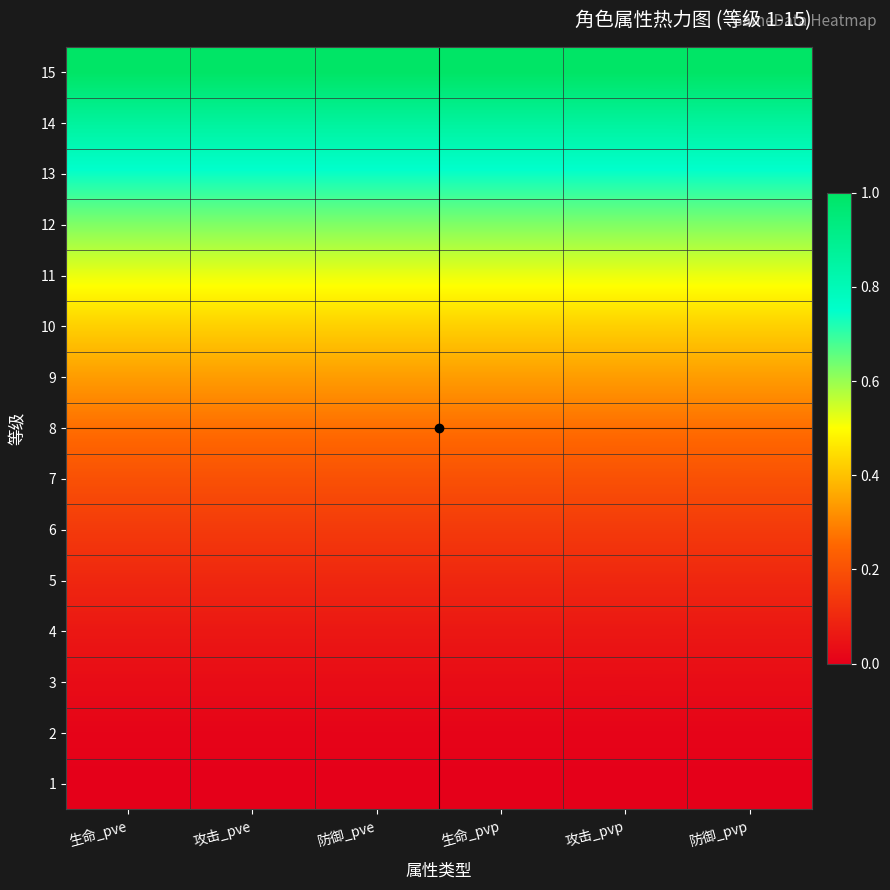

Reading left to right, list all the values displayed in this chart.

1: 生命_pve=0.0	攻击_pve=0.0	防御_pve=0.0	生命_pvp=0.0	攻击_pvp=0.0	防御_pvp=0.0
2: 生命_pve=0.0	攻击_pve=0.0	防御_pve=0.0	生命_pvp=0.0	攻击_pvp=0.0	防御_pvp=0.0
3: 生命_pve=0.0	攻击_pve=0.0	防御_pve=0.0	生命_pvp=0.0	攻击_pvp=0.0	防御_pvp=0.0
4: 生命_pve=0.1	攻击_pve=0.1	防御_pve=0.1	生命_pvp=0.1	攻击_pvp=0.1	防御_pvp=0.1
5: 生命_pve=0.1	攻击_pve=0.1	防御_pve=0.1	生命_pvp=0.1	攻击_pvp=0.1	防御_pvp=0.1
6: 生命_pve=0.1	攻击_pve=0.1	防御_pve=0.1	生命_pvp=0.1	攻击_pvp=0.1	防御_pvp=0.1
7: 生命_pve=0.2	攻击_pve=0.2	防御_pve=0.2	生命_pvp=0.2	攻击_pvp=0.2	防御_pvp=0.2
8: 生命_pve=0.3	攻击_pve=0.3	防御_pve=0.3	生命_pvp=0.3	攻击_pvp=0.3	防御_pvp=0.3
9: 生命_pve=0.3	攻击_pve=0.3	防御_pve=0.3	生命_pvp=0.3	攻击_pvp=0.3	防御_pvp=0.3
10: 生命_pve=0.4	攻击_pve=0.4	防御_pve=0.4	生命_pvp=0.4	攻击_pvp=0.4	防御_pvp=0.4
11: 生命_pve=0.5	攻击_pve=0.5	防御_pve=0.5	生命_pvp=0.5	攻击_pvp=0.5	防御_pvp=0.5
12: 生命_pve=0.6	攻击_pve=0.6	防御_pve=0.6	生命_pvp=0.6	攻击_pvp=0.6	防御_pvp=0.6
13: 生命_pve=0.7	攻击_pve=0.7	防御_pve=0.7	生命_pvp=0.7	攻击_pvp=0.7	防御_pvp=0.7
14: 生命_pve=0.9	攻击_pve=0.9	防御_pve=0.9	生命_pvp=0.9	攻击_pvp=0.9	防御_pvp=0.9
15: 生命_pve=1.0	攻击_pve=1.0	防御_pve=1.0	生命_pvp=1.0	攻击_pvp=1.0	防御_pvp=1.0